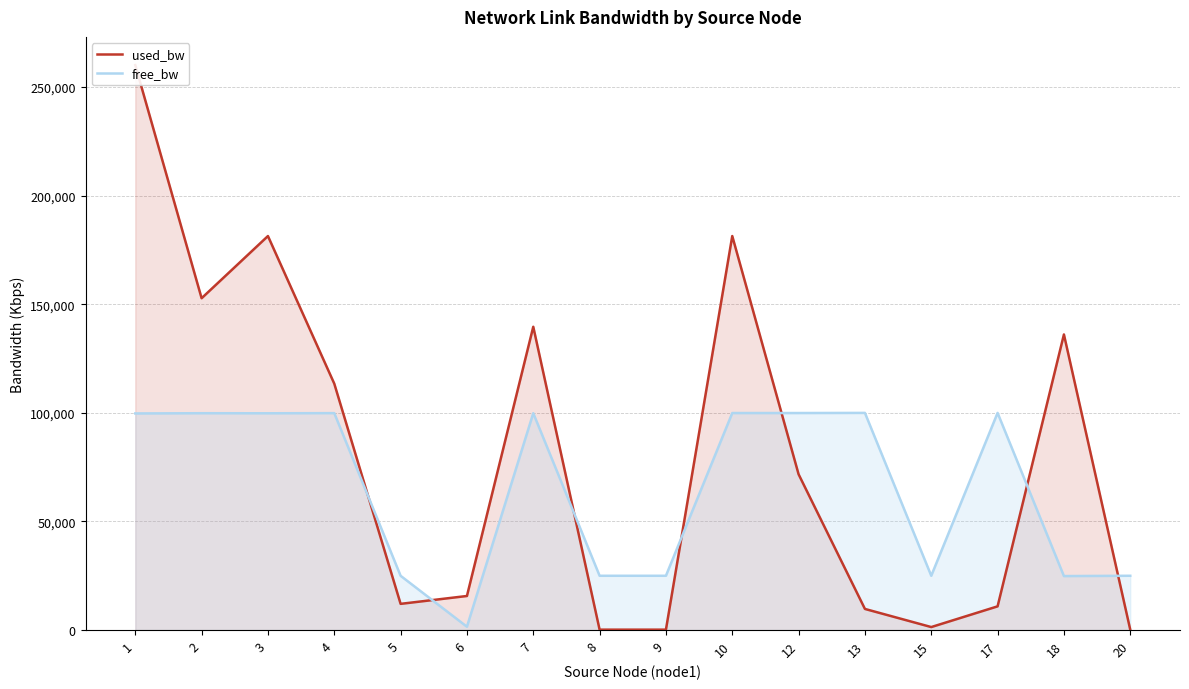

Read the used_bw value at 18.

136107.2